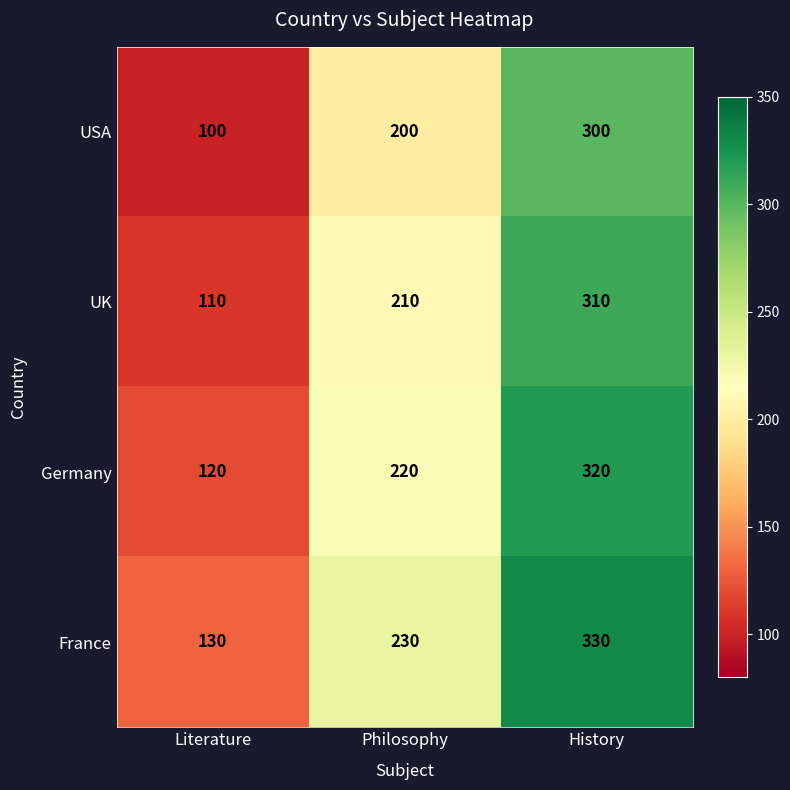

What is the sum of all UK values?

630